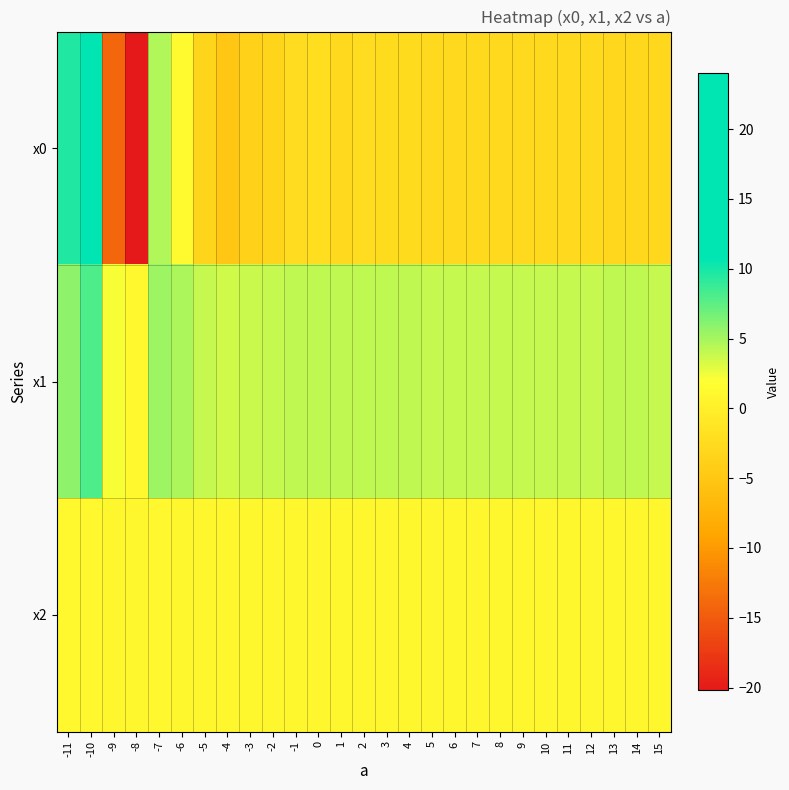

Reading left to right, list all the values displayed in this chart.

x0: -11=9.6	-10=24.0	-9=-14.1	-8=-20.2	-7=4.6	-6=1.4	-5=-3.3	-4=-5.0	-3=-3.8	-2=-3.1	-1=-2.2	0=-2.2	1=-2.6	2=-2.3	3=-2.6	4=-2.5	5=-2.7	6=-2.7	7=-2.7	8=-2.7	9=-2.7	10=-2.7	11=-2.7	12=-2.7	13=-2.8	14=-2.8	15=-2.8
x1: -11=5.8	-10=8.0	-9=2.1	-8=1.1	-7=5.3	-6=4.7	-5=3.9	-4=3.5	-3=3.8	-2=3.9	-1=4.1	0=4.1	1=4.0	2=4.1	3=4.0	4=4.0	5=3.9	6=3.9	7=4.0	8=4.0	9=3.9	10=3.9	11=4.0	12=4.0	13=4.0	14=4.0	15=4.0
x2: -11=1.1	-10=1.2	-9=0.9	-8=0.9	-7=1.1	-6=1.0	-5=1.0	-4=1.0	-3=1.0	-2=1.0	-1=1.0	0=1.0	1=1.0	2=1.0	3=1.0	4=1.0	5=1.0	6=1.0	7=1.0	8=1.0	9=1.0	10=1.0	11=1.0	12=1.0	13=1.0	14=1.0	15=1.0